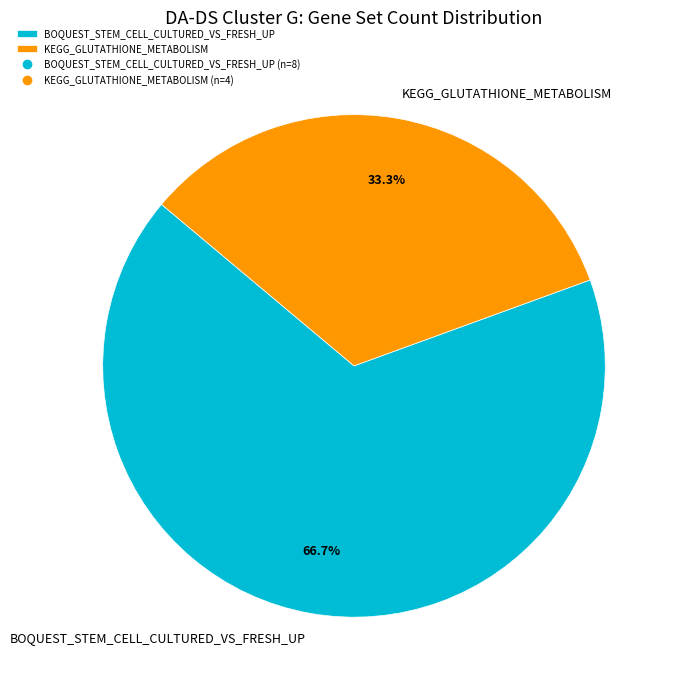

Which slice is the smallest?

KEGG_GLUTATHIONE_METABOLISM